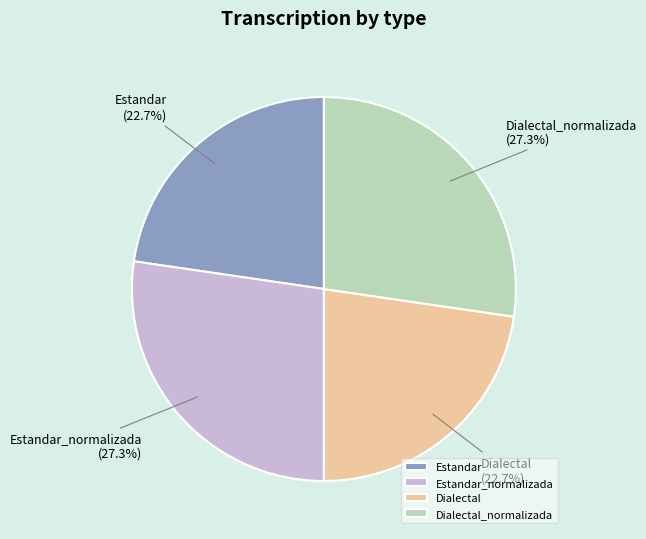

Between Estandar and Dialectal_normalizada, which is larger?

Dialectal_normalizada